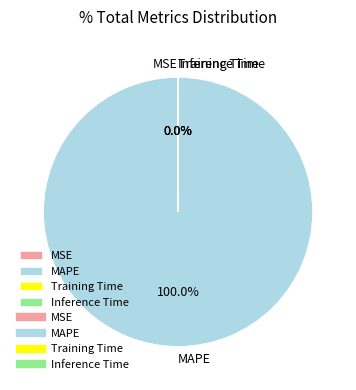

Does any single category account for the majority?

Yes